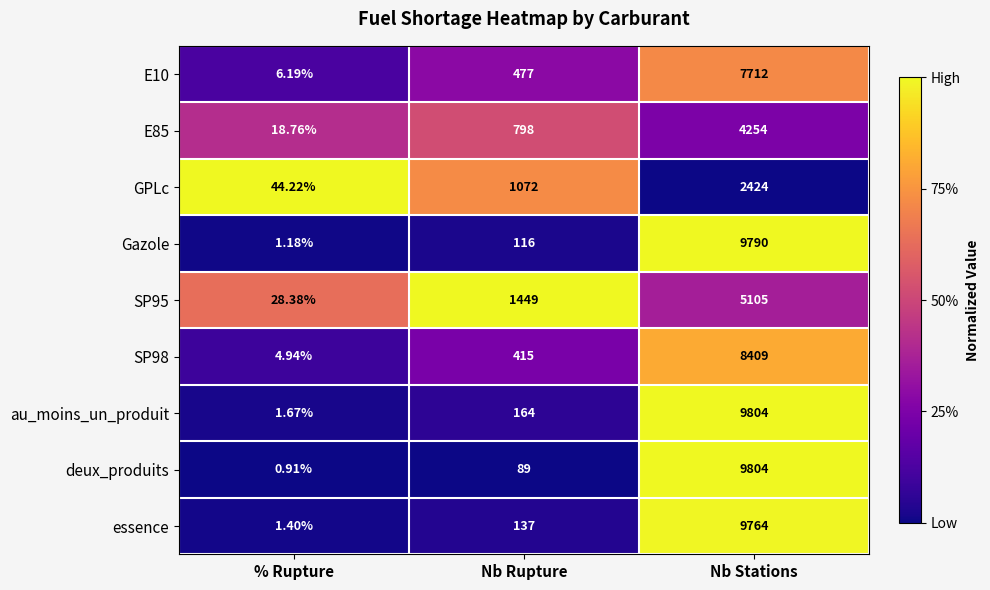

Which series has the largest total across all categories?

au_moins_un_produit